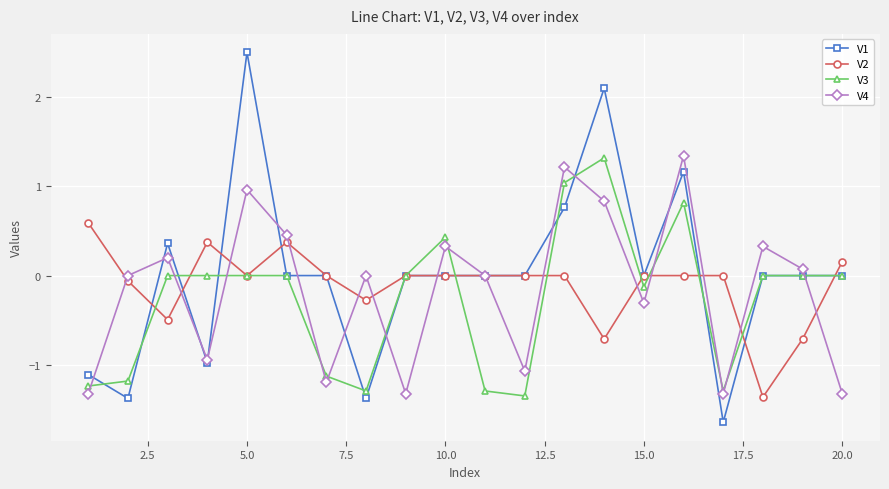

Which series has the largest range (max minus min)?

V1